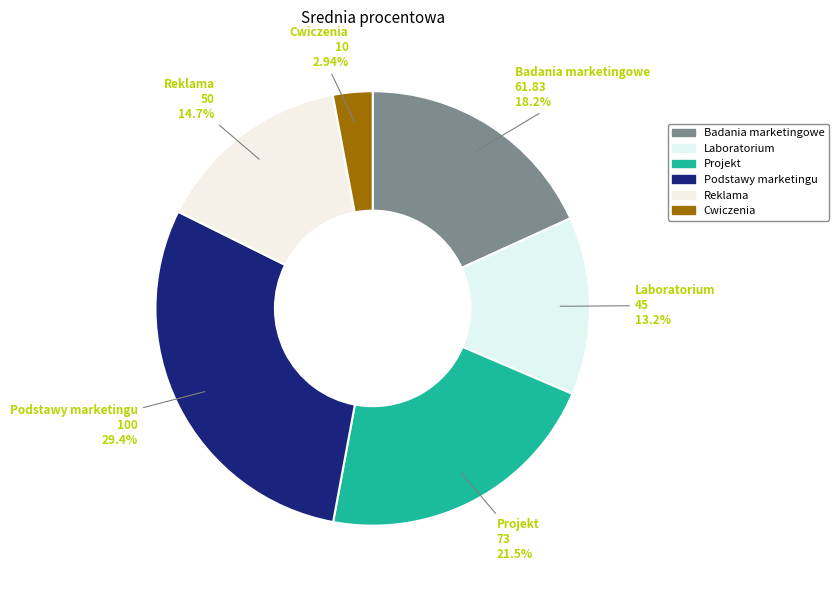

What percentage is the Cwiczenia slice, to the nearest percent?

3%